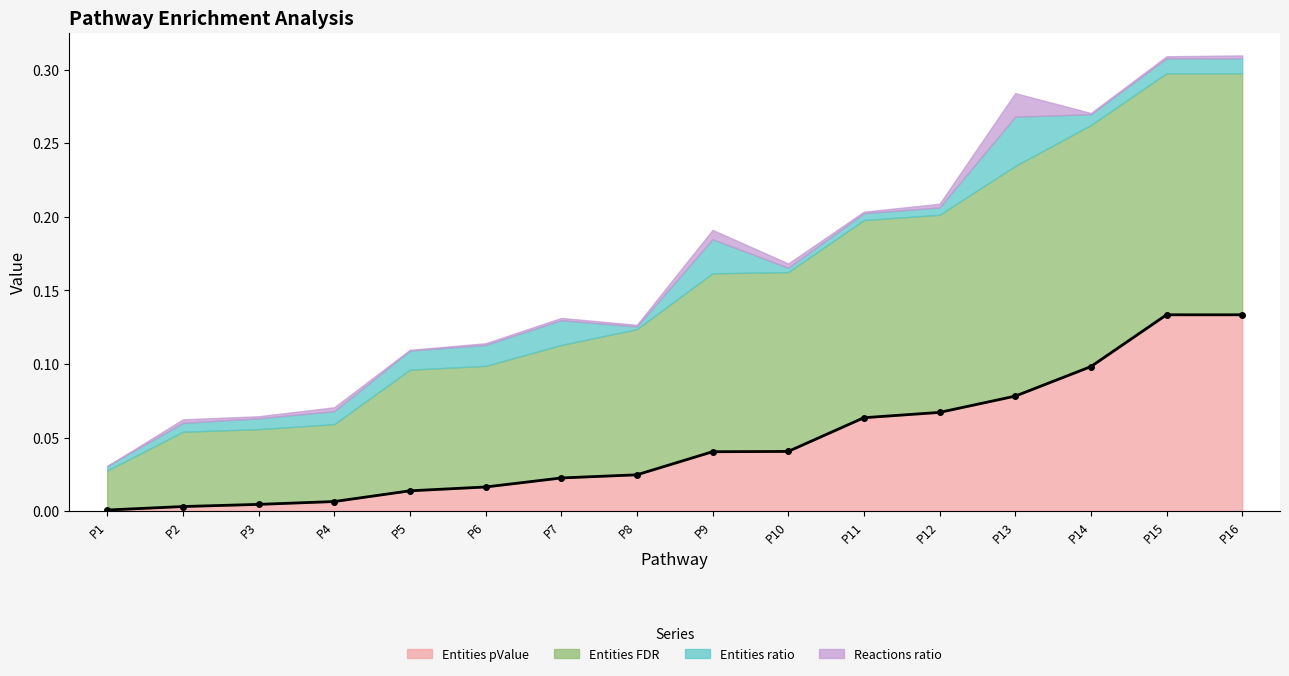

Count the number of categories in the chart.

16